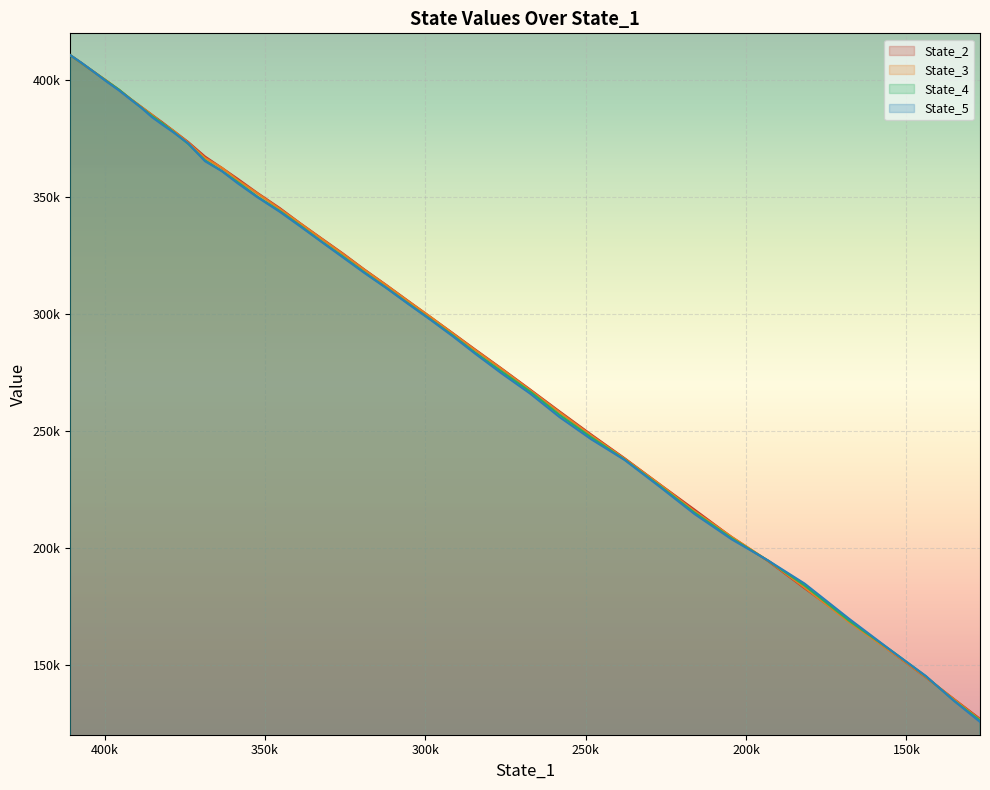

List the series in order of their overall mean, lowest first.

State_5, State_4, State_3, State_2